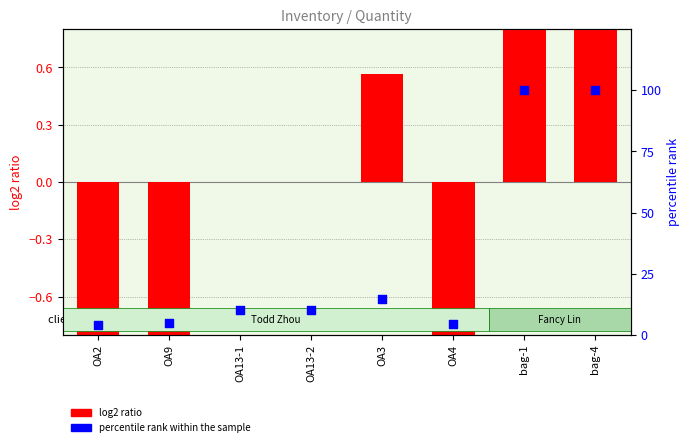

Which series reaches the minimum Y coordinate?

log2 ratio